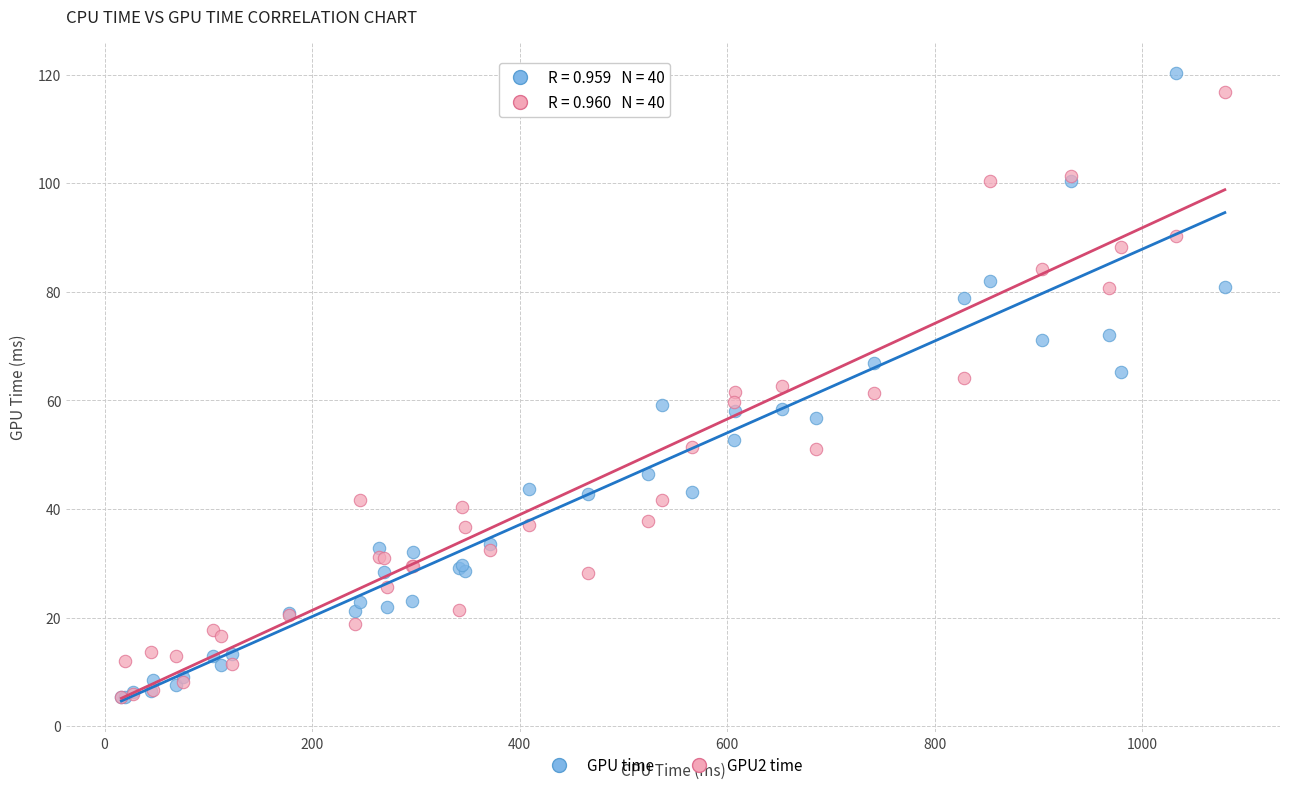

What are all the series names shown in the legend?

GPU time, GPU2 time